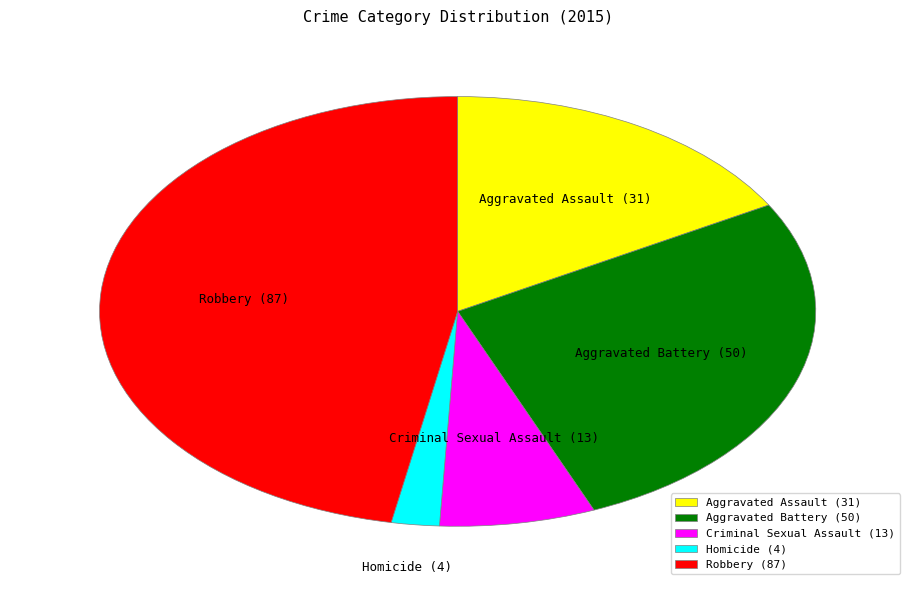

Does Homicide account for over 50% of the chart?

No